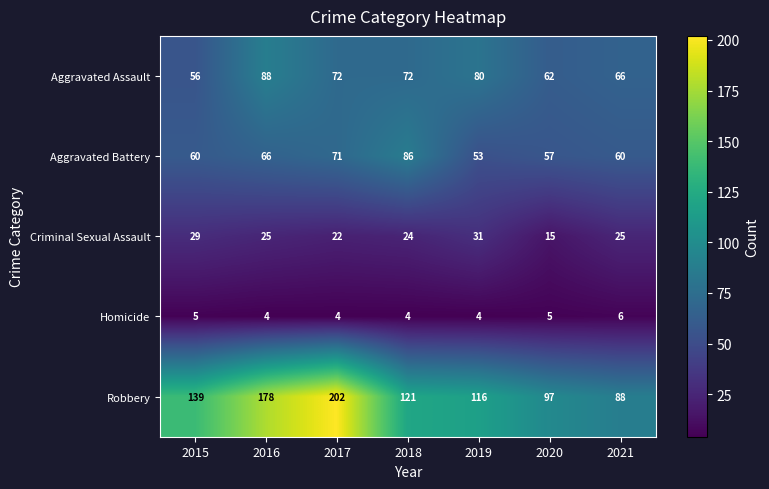

Read the Aggravated Assault value at 2017.

72